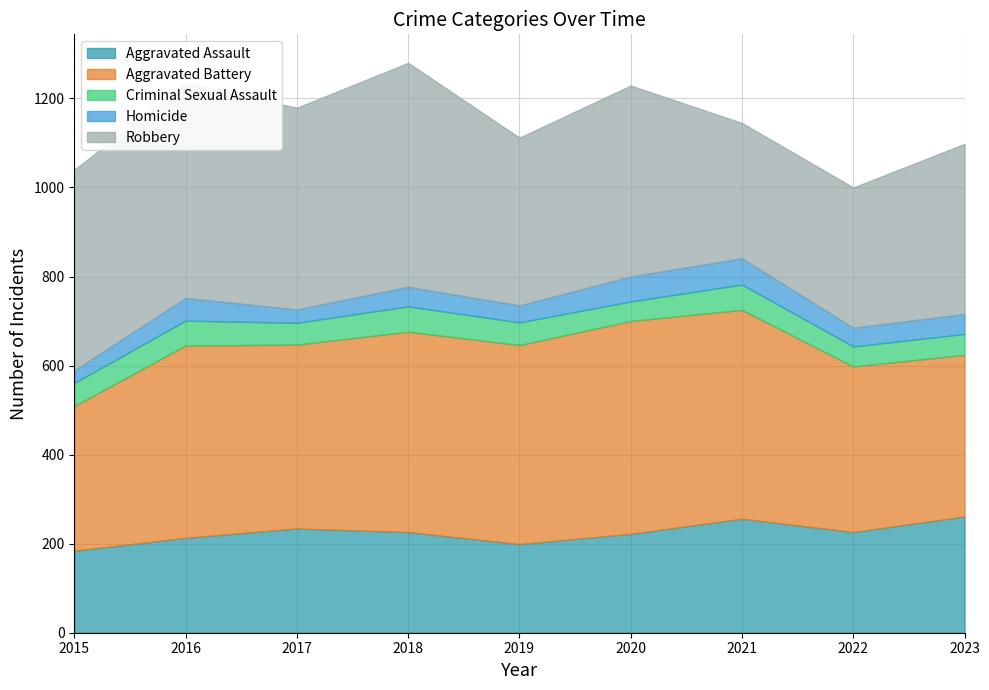

True or false: Aggravated Assault and Robbery intersect in this chart.

False